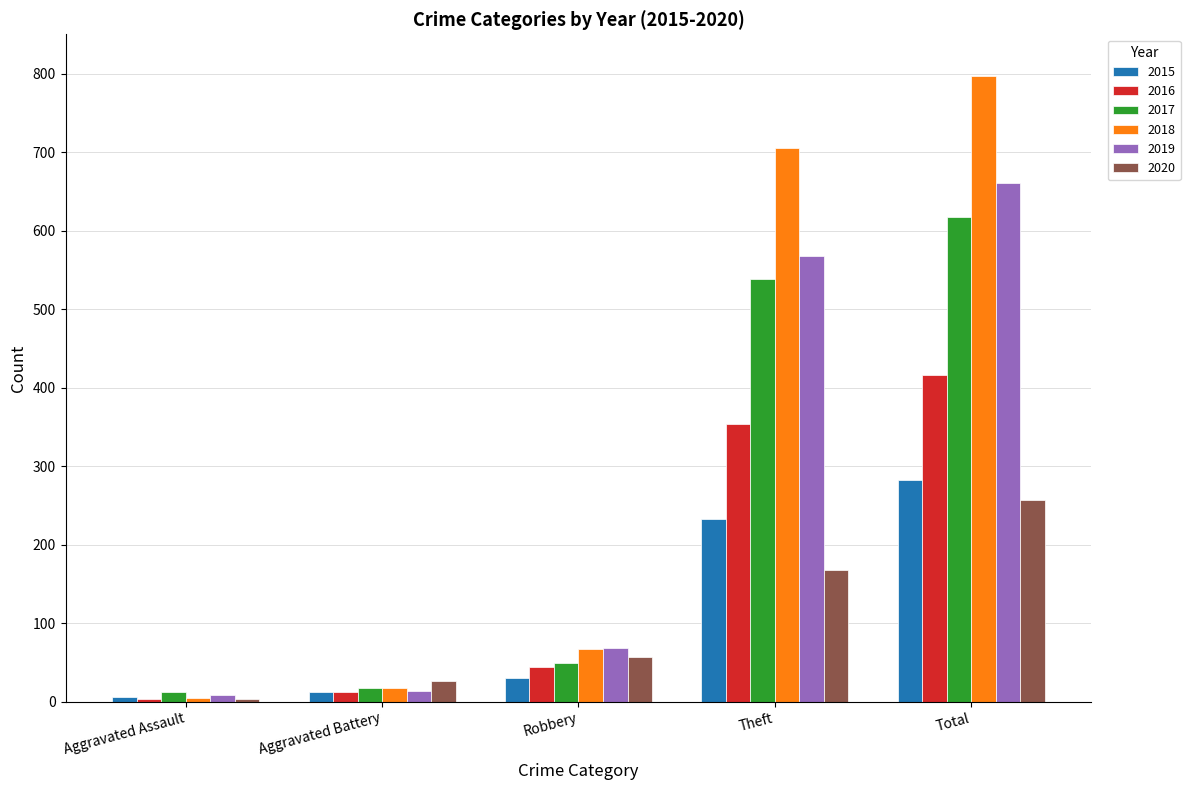

Reading left to right, transcribe all the data shown in this chart.

2015: Aggravated Assault=6	Aggravated Battery=13	Robbery=30	Theft=233	Total=282
2016: Aggravated Assault=3	Aggravated Battery=13	Robbery=44	Theft=354	Total=416
2017: Aggravated Assault=12	Aggravated Battery=17	Robbery=49	Theft=538	Total=617
2018: Aggravated Assault=5	Aggravated Battery=18	Robbery=67	Theft=705	Total=797
2019: Aggravated Assault=8	Aggravated Battery=14	Robbery=69	Theft=568	Total=660
2020: Aggravated Assault=4	Aggravated Battery=26	Robbery=57	Theft=168	Total=257